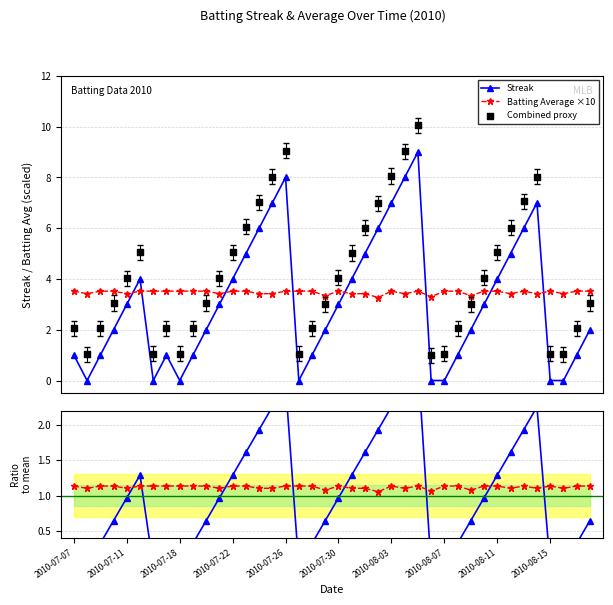

Is the value of Avg ratio at 26 greater than the value of Batting Average ×10 at 23?

No